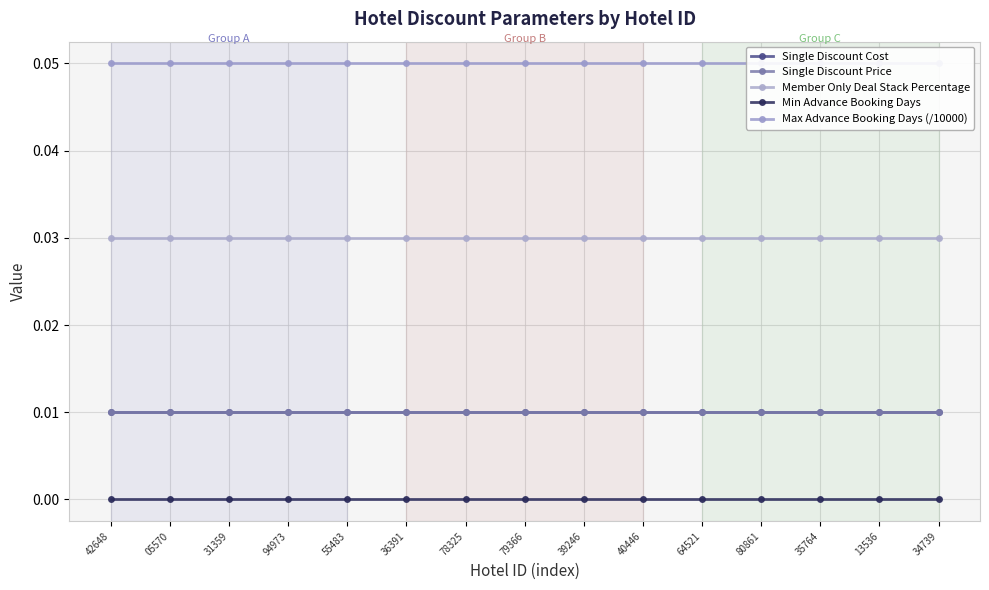

Where is Max Advance Booking Days (/10000) nearest to the value 0?

42648